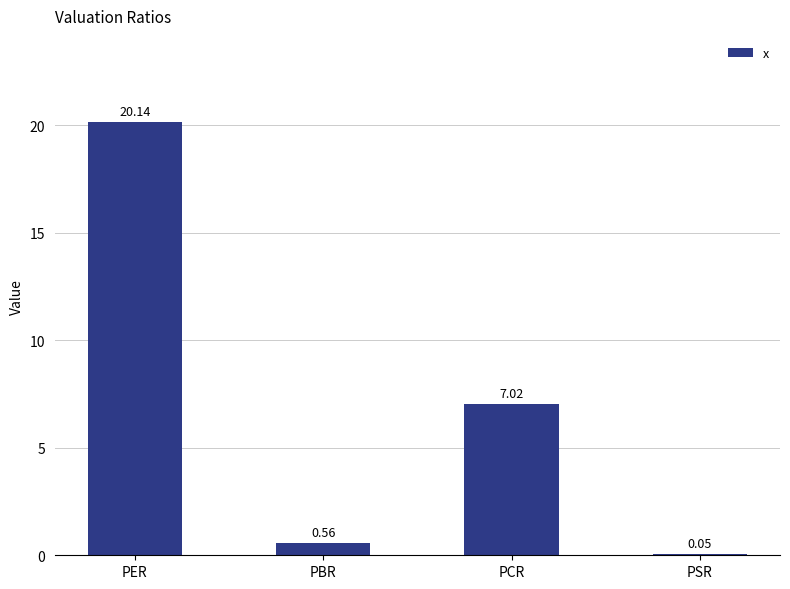

At which label does the data first exceed 7?

PER